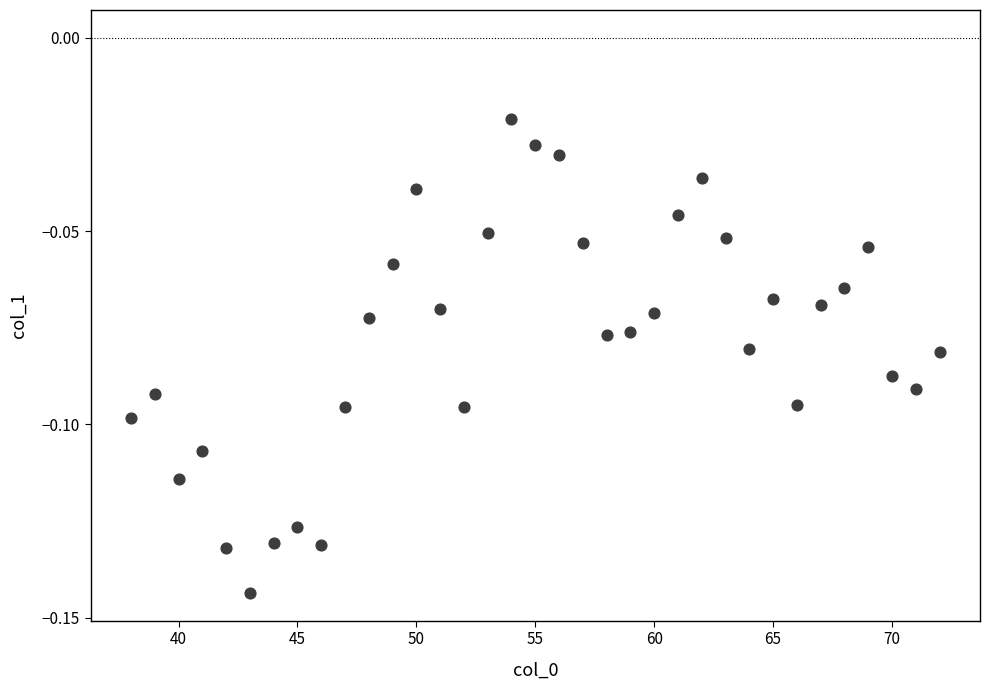

What is the range of X values (max minus min)?

34.0